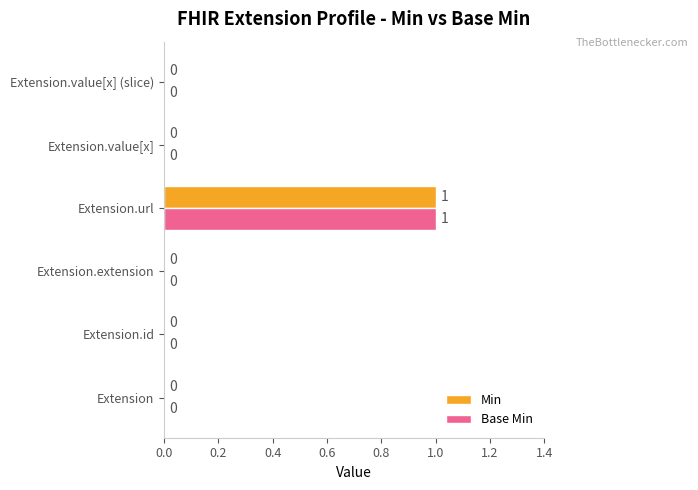

At which category is the sum across all series the highest?

Extension.url